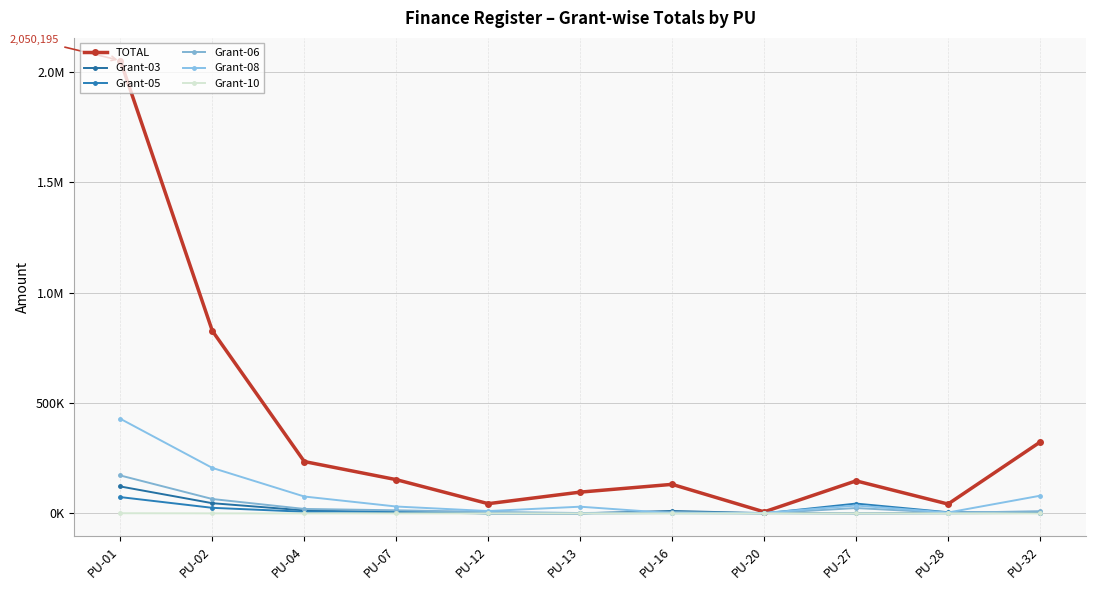

The value of Grant-10 at PU-28 is 445. True or false?

False